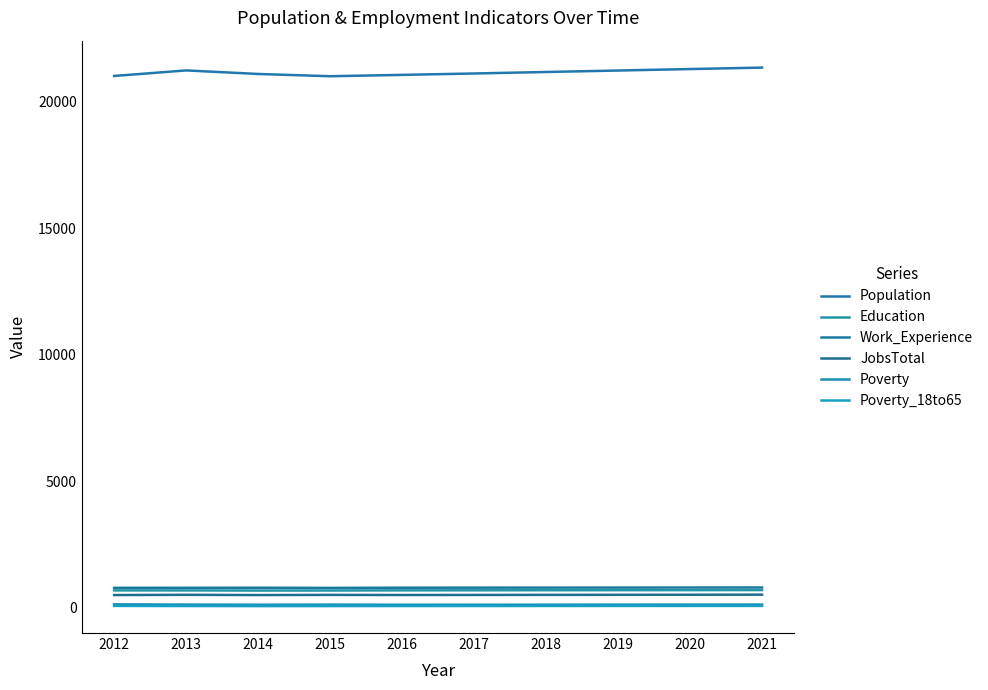

Which series has the largest total across all categories?

Population